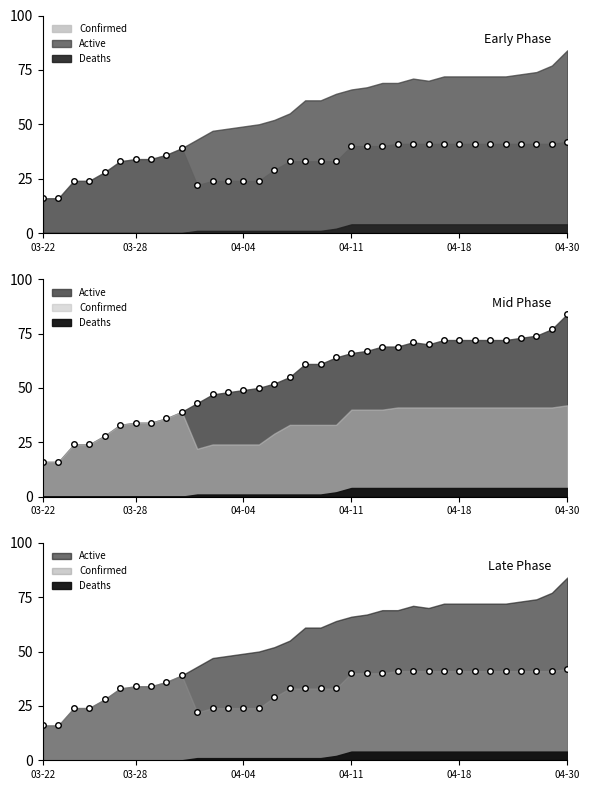

What is the value of the Active point at the 33rd from the left?

74